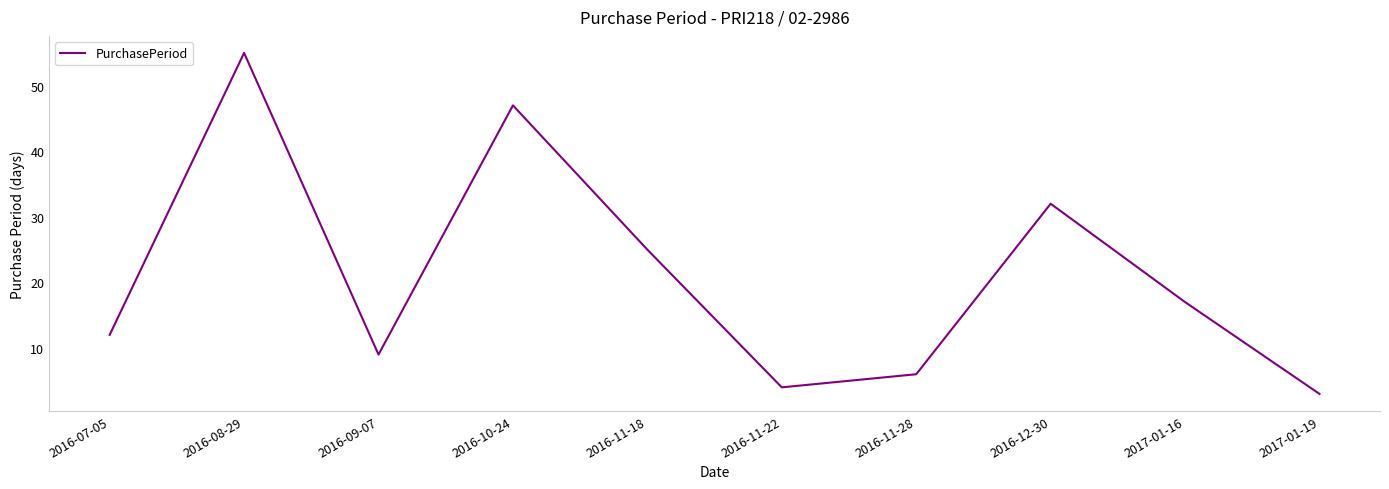

Reading left to right, transcribe all the data shown in this chart.

2016-07-05=12	2016-08-29=55	2016-09-07=9	2016-10-24=47	2016-11-18=25	2016-11-22=4	2016-11-28=6	2016-12-30=32	2017-01-16=17	2017-01-19=3